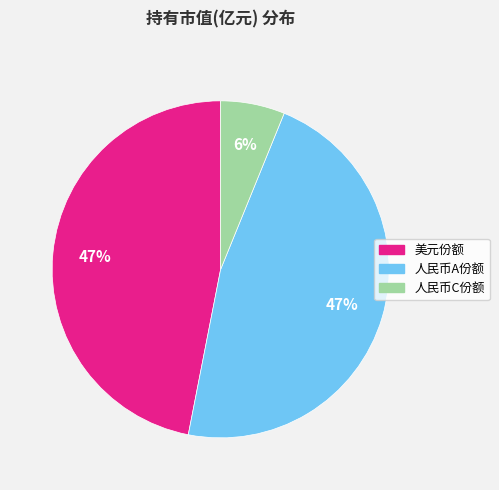

Does any single category account for the majority?

No